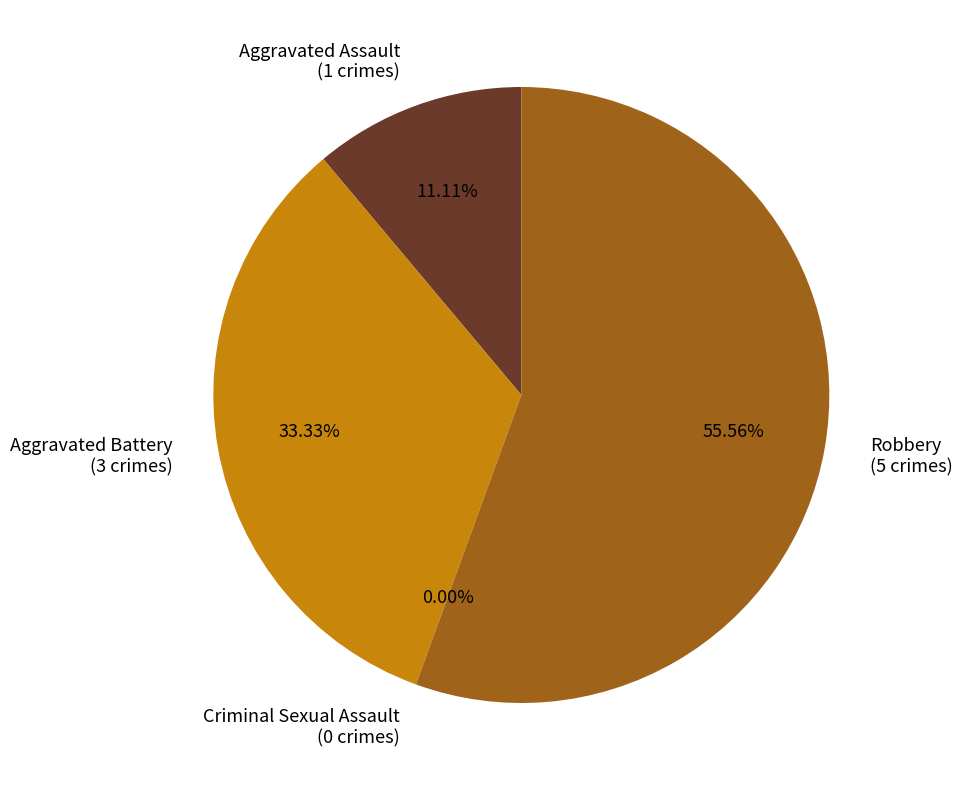

How many segments does this pie chart have?

4